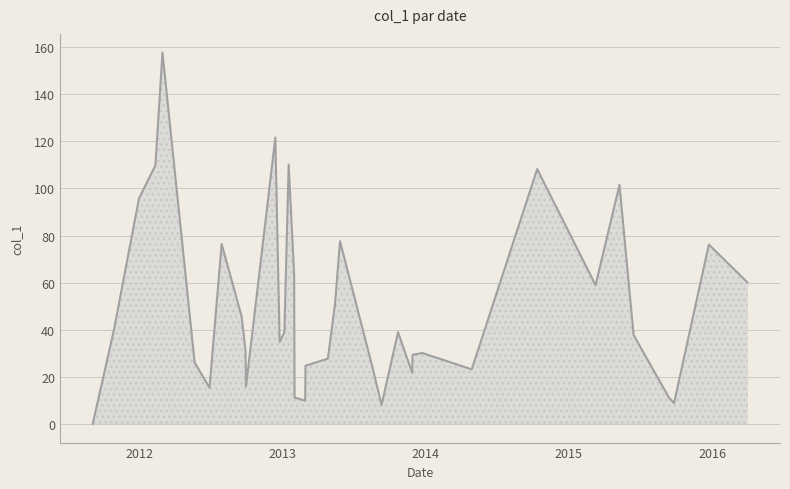

How many lines are shown in the chart?

1